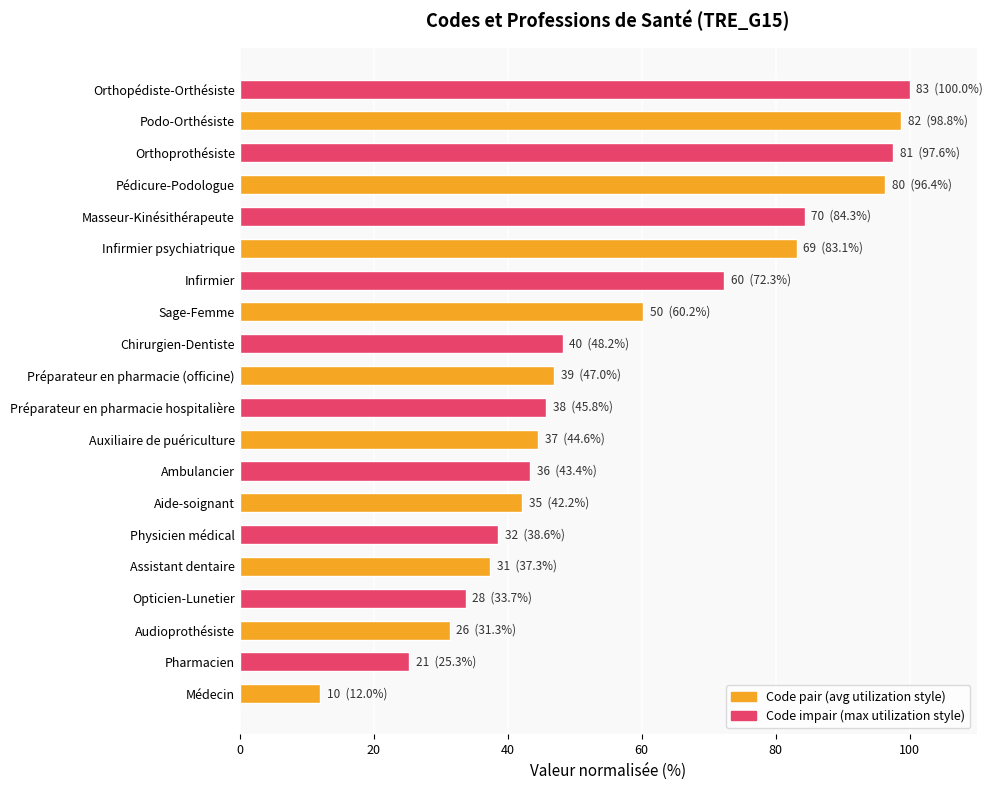

True or false: the data shows 60.2 at Sage-Femme.

True